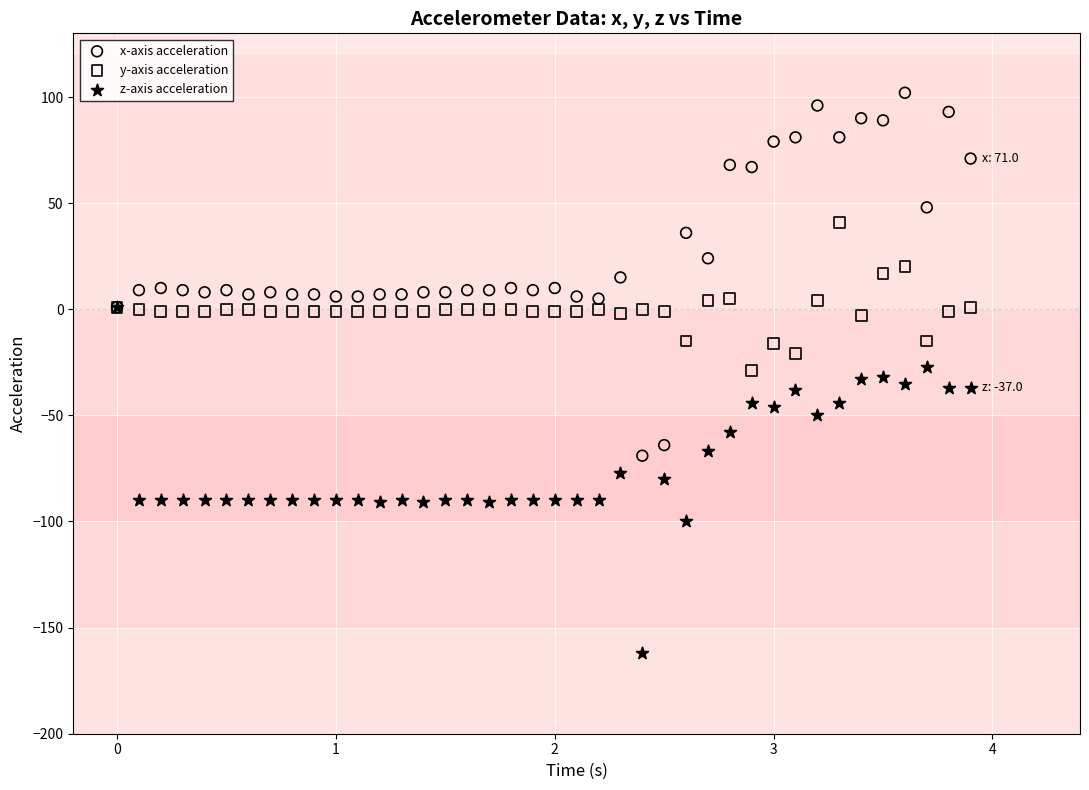

Which series reaches the maximum Y coordinate?

x-axis acceleration